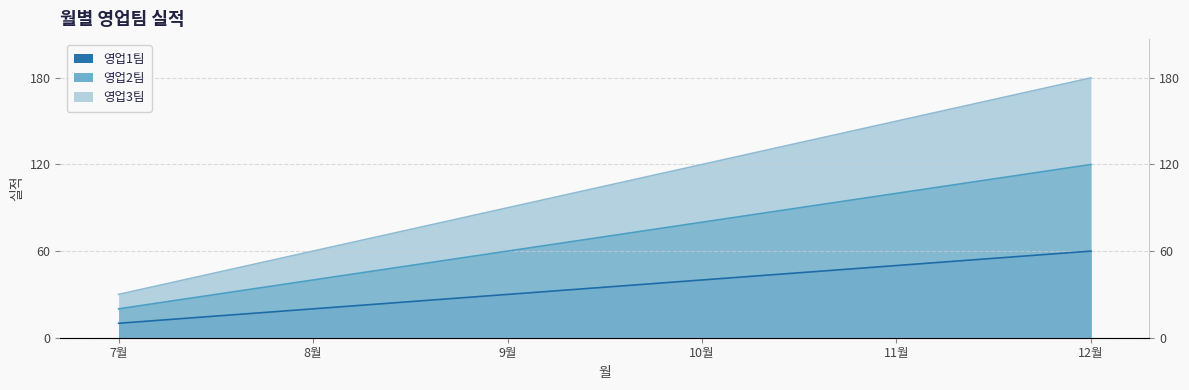

Between 11월 and 9월, which is larger?

11월